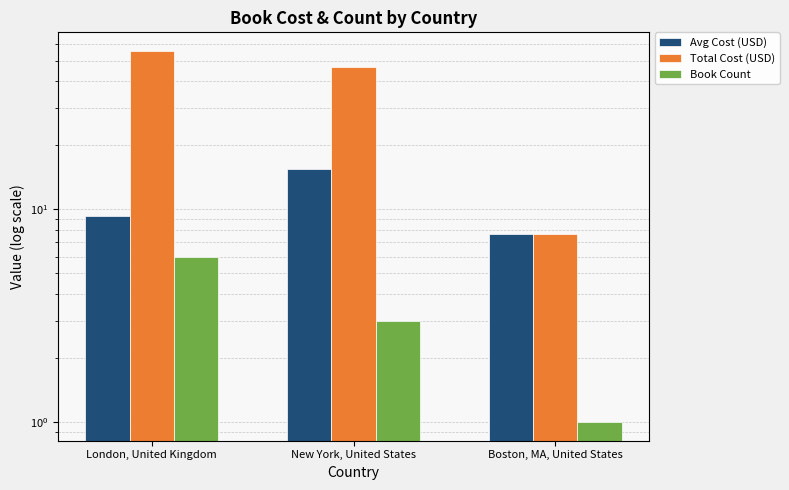

What is the greatest value displayed?

55.6